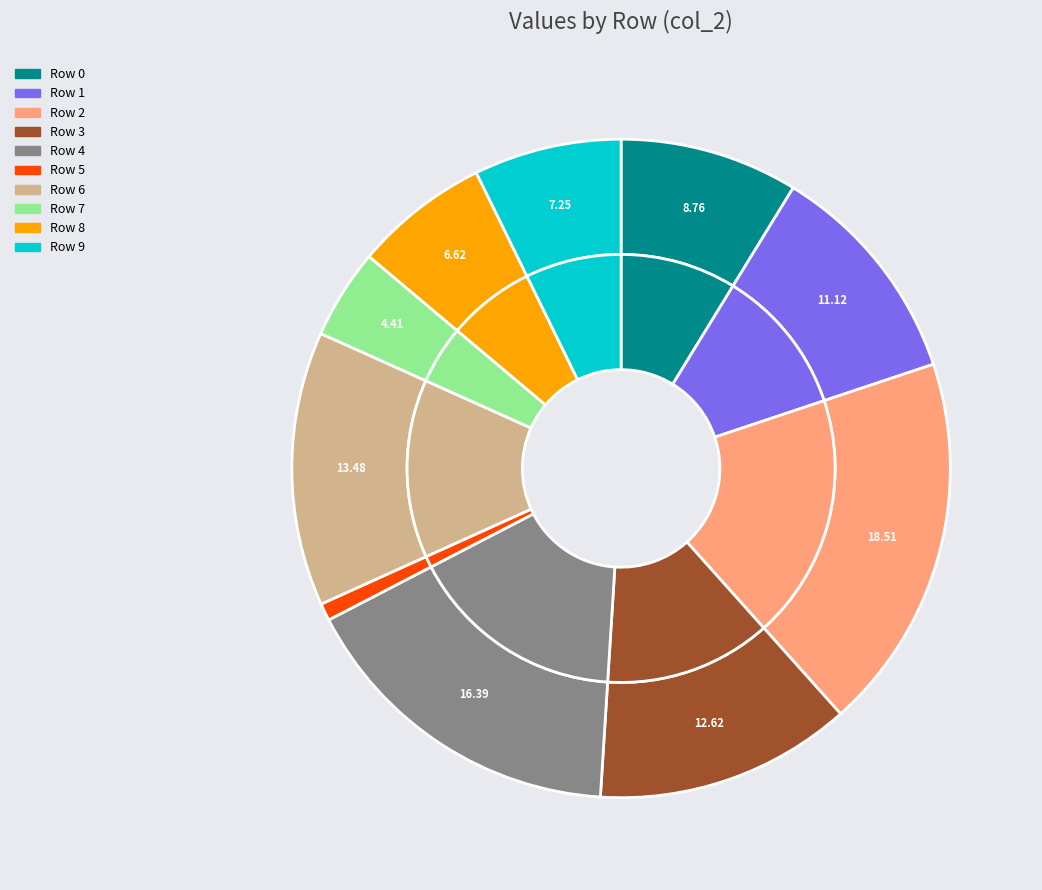

To the nearest percent, what is the average slice percentage?

10%